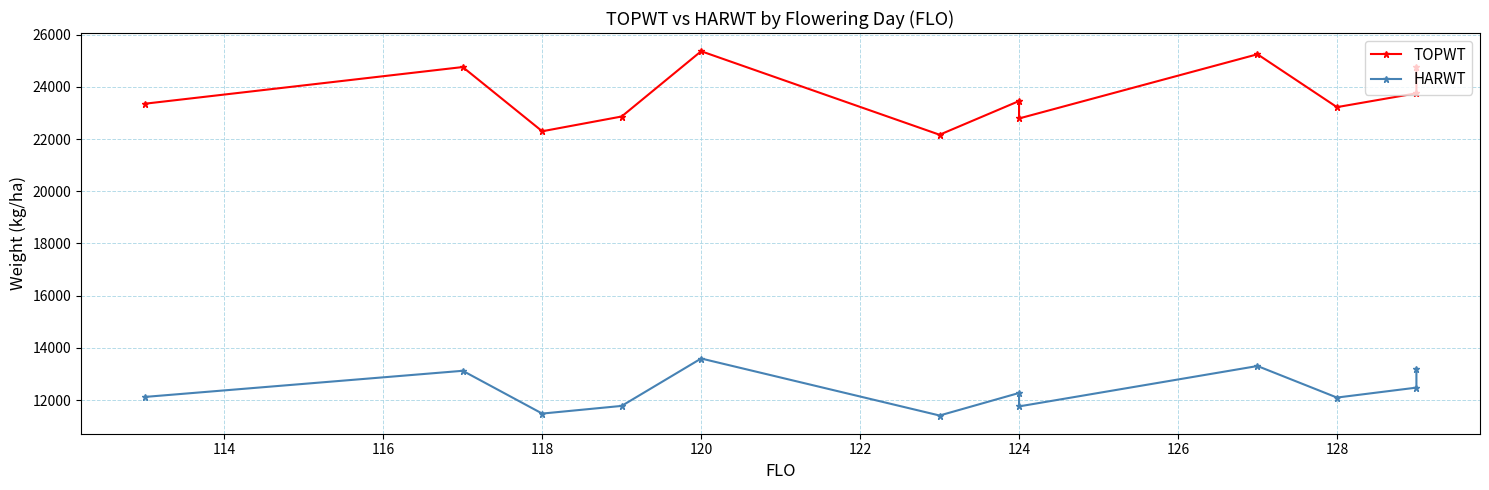

What is the sum of all HARWT values?

148560